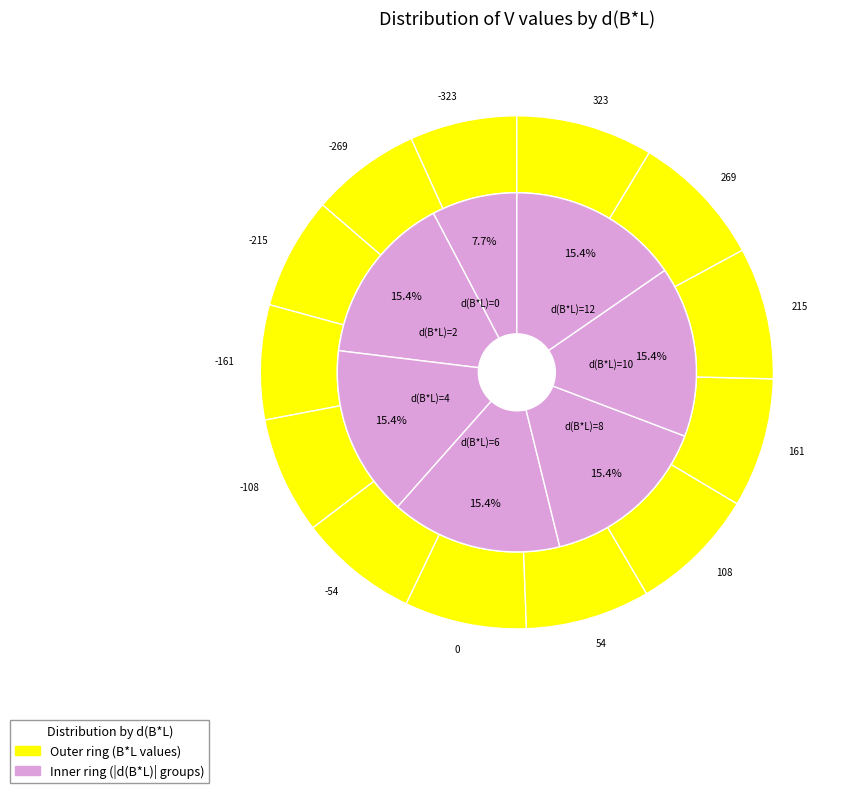

Do 0 and 6 together represent more than half of the pie?

No